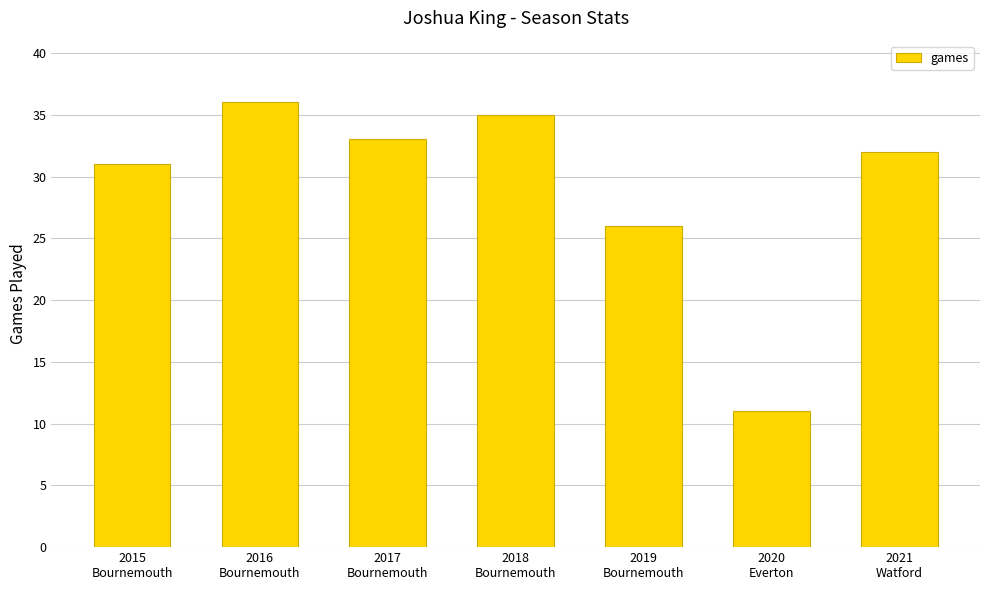

Reading left to right, what are all the values shown in this chart?

2015
Bournemouth=31	2016
Bournemouth=36	2017
Bournemouth=33	2018
Bournemouth=35	2019
Bournemouth=26	2020
Everton=11	2021
Watford=32